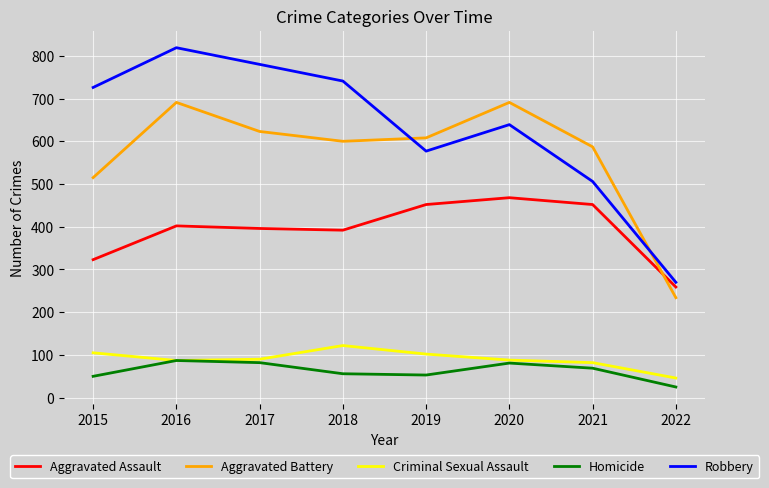

What is the sum of the Aggravated Assault values at 2016 and 2017?

798